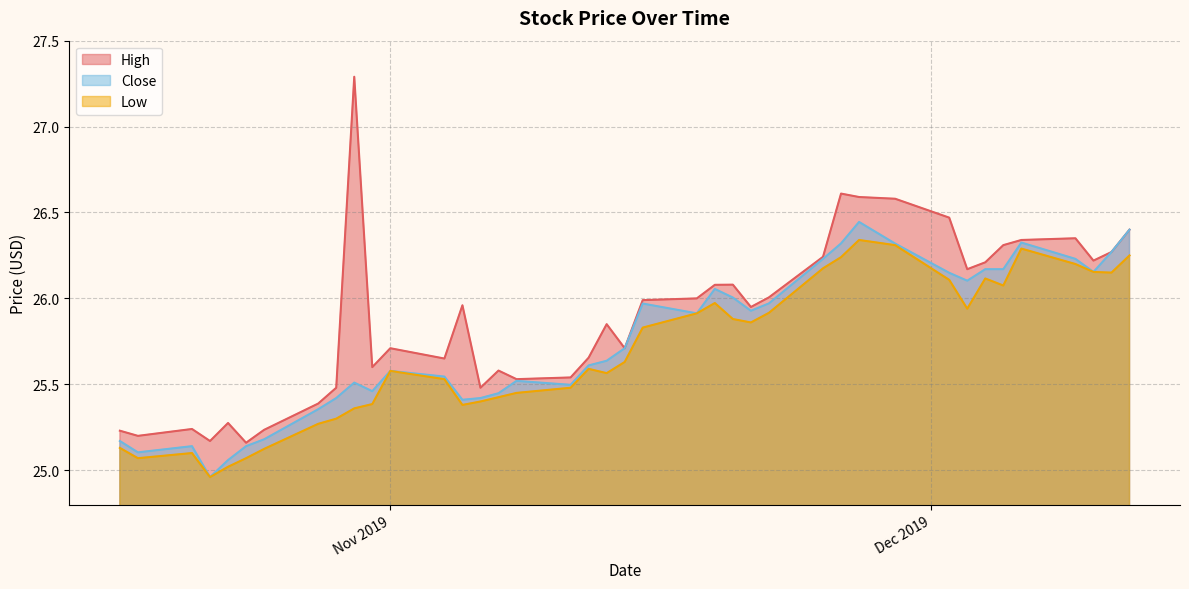

What is the difference between the highest and lowest values at 2019-10-22?

0.2